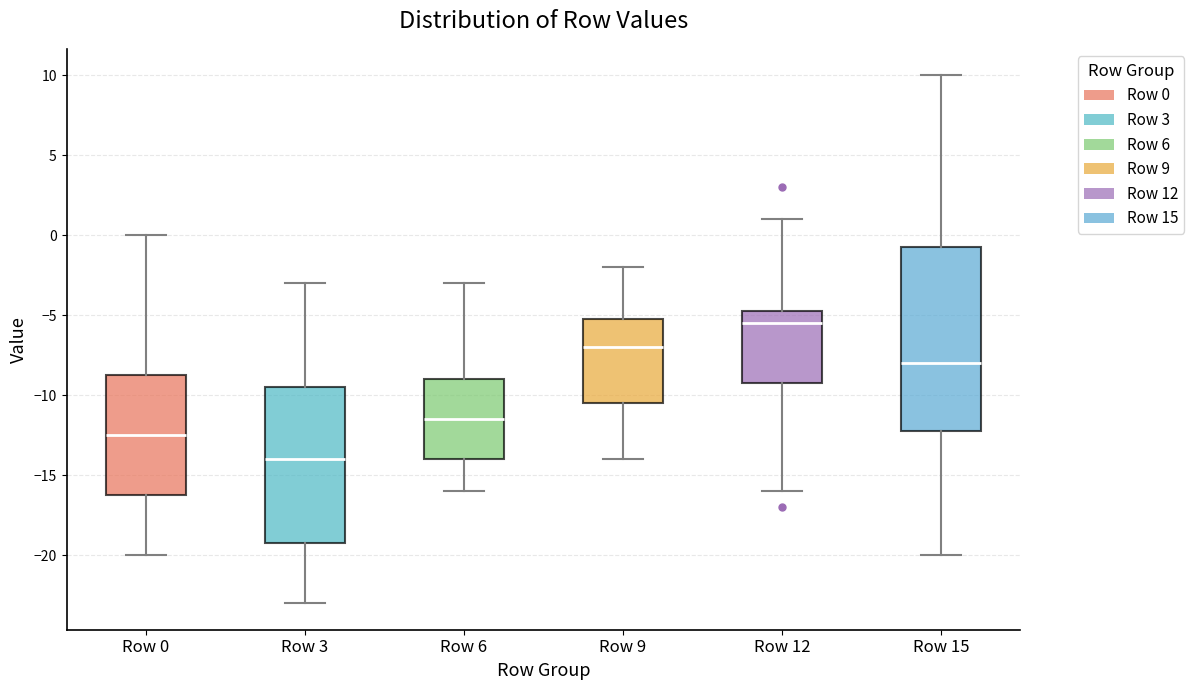

Where does the upper whisker of the box for Row 3 end on the y-axis? The values are not printed on the chart, so give them approximately, as read against the axis.

-3.0